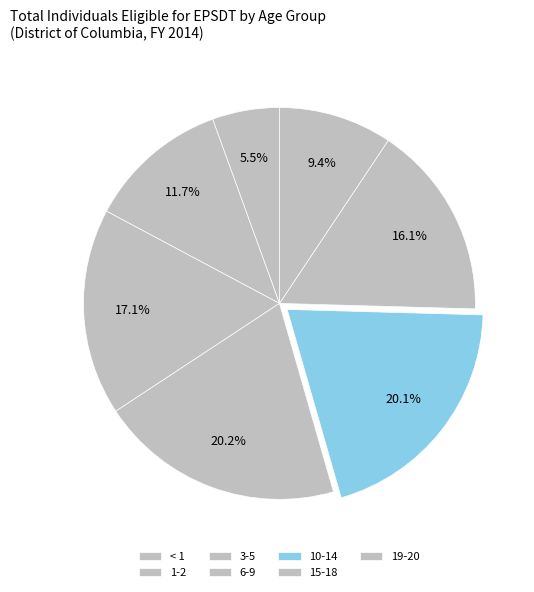

What is the ratio of the value at 6-9 to the value at 1-2?

1.7